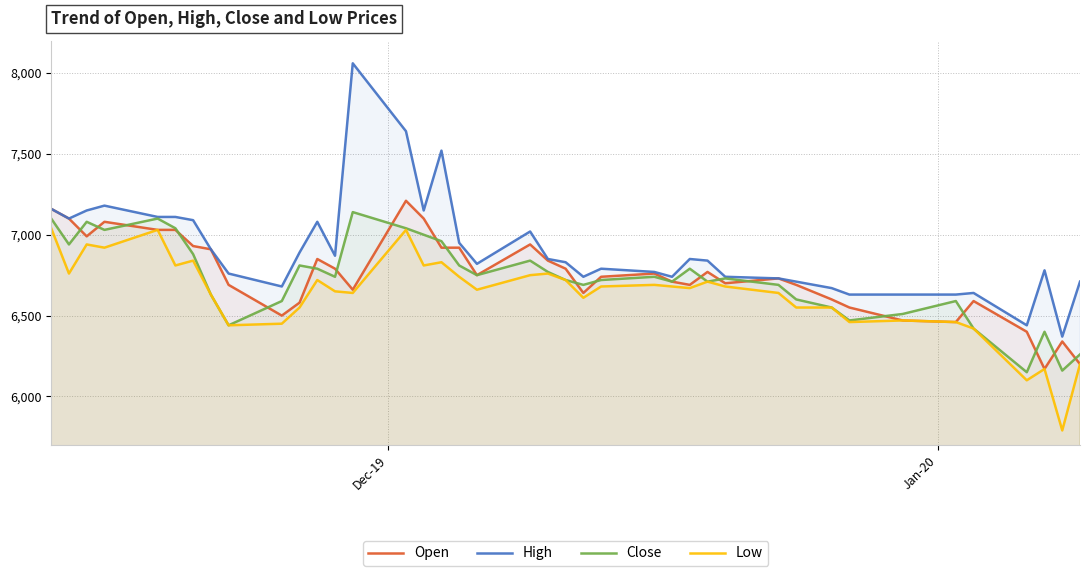

What is the maximum value shown in the chart?

8060